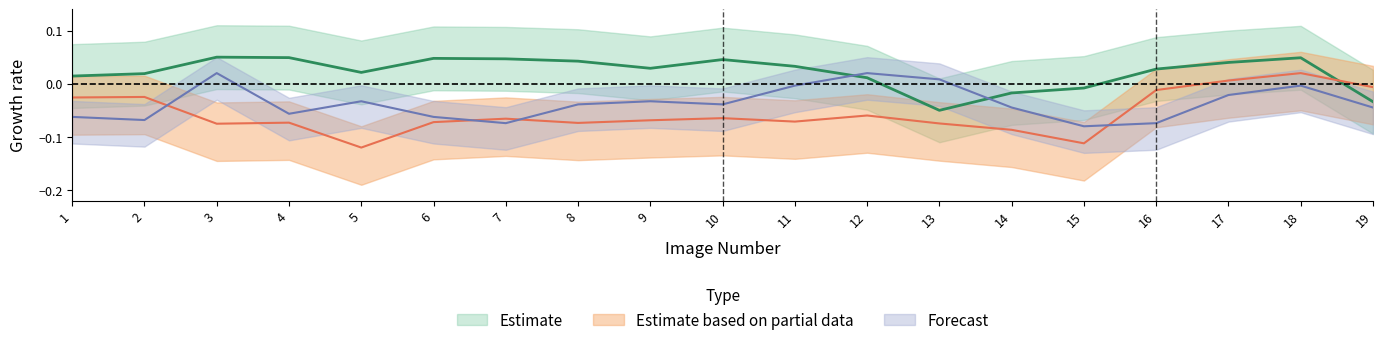

Rank the categories by found_prec_obj0 value from highest to lowest.

3, 4, 18, 6, 7, 10, 8, 17, 11, 9, 16, 5, 2, 1, 12, 15, 14, 19, 13